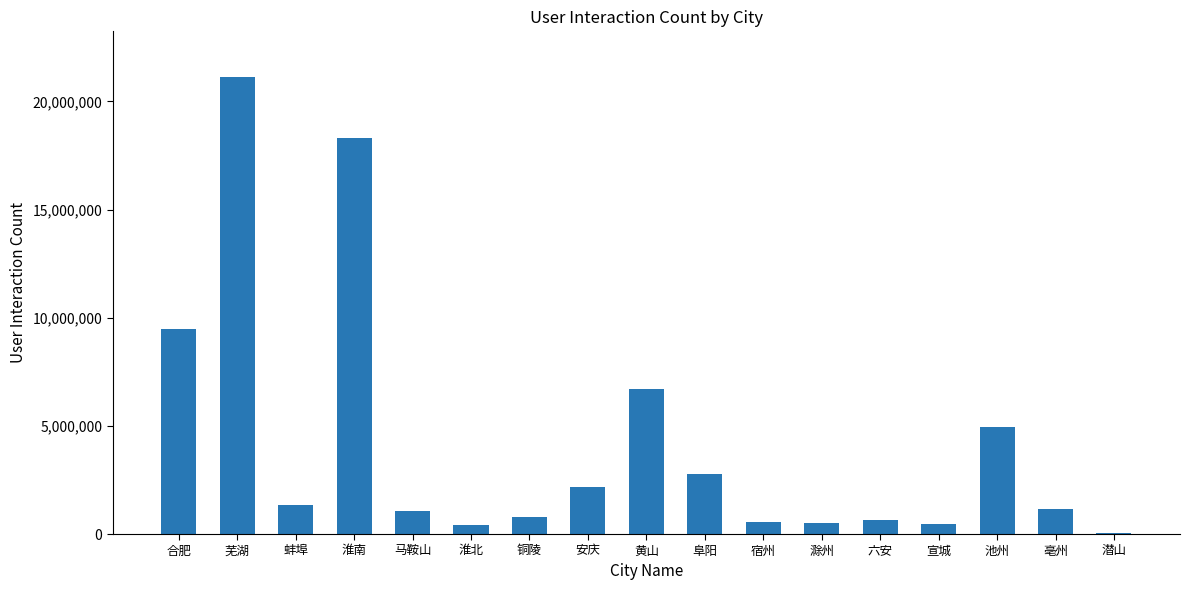

Is it true that the value at 黄山 is 6723854?

True